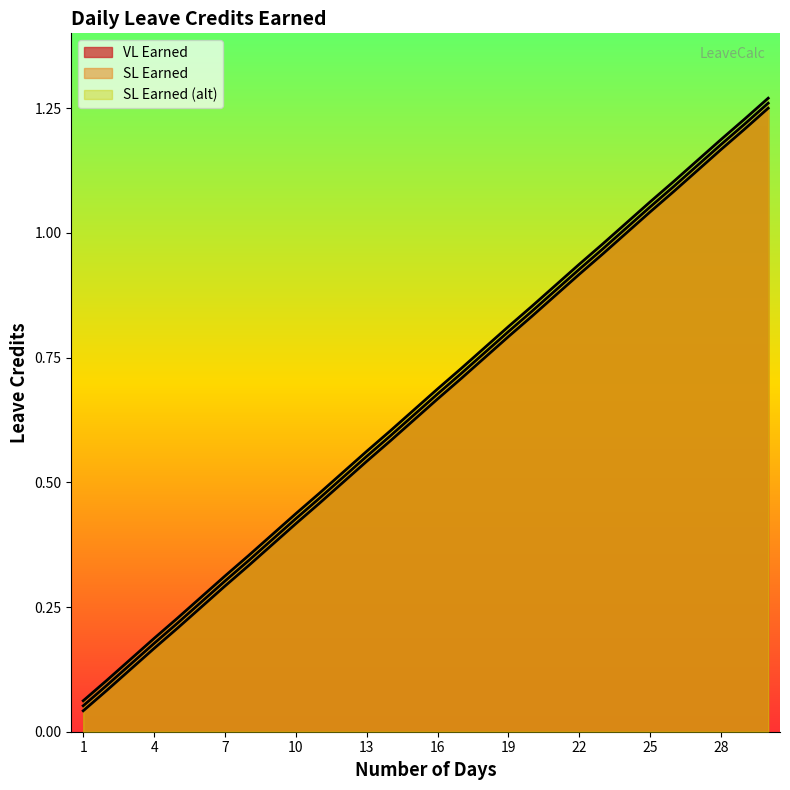

Rank the categories by VL Earned value from lowest to highest.

1, 2, 3, 4, 5, 6, 7, 8, 9, 10, 11, 12, 13, 14, 15, 16, 17, 18, 19, 20, 21, 22, 23, 24, 25, 26, 27, 28, 29, 30